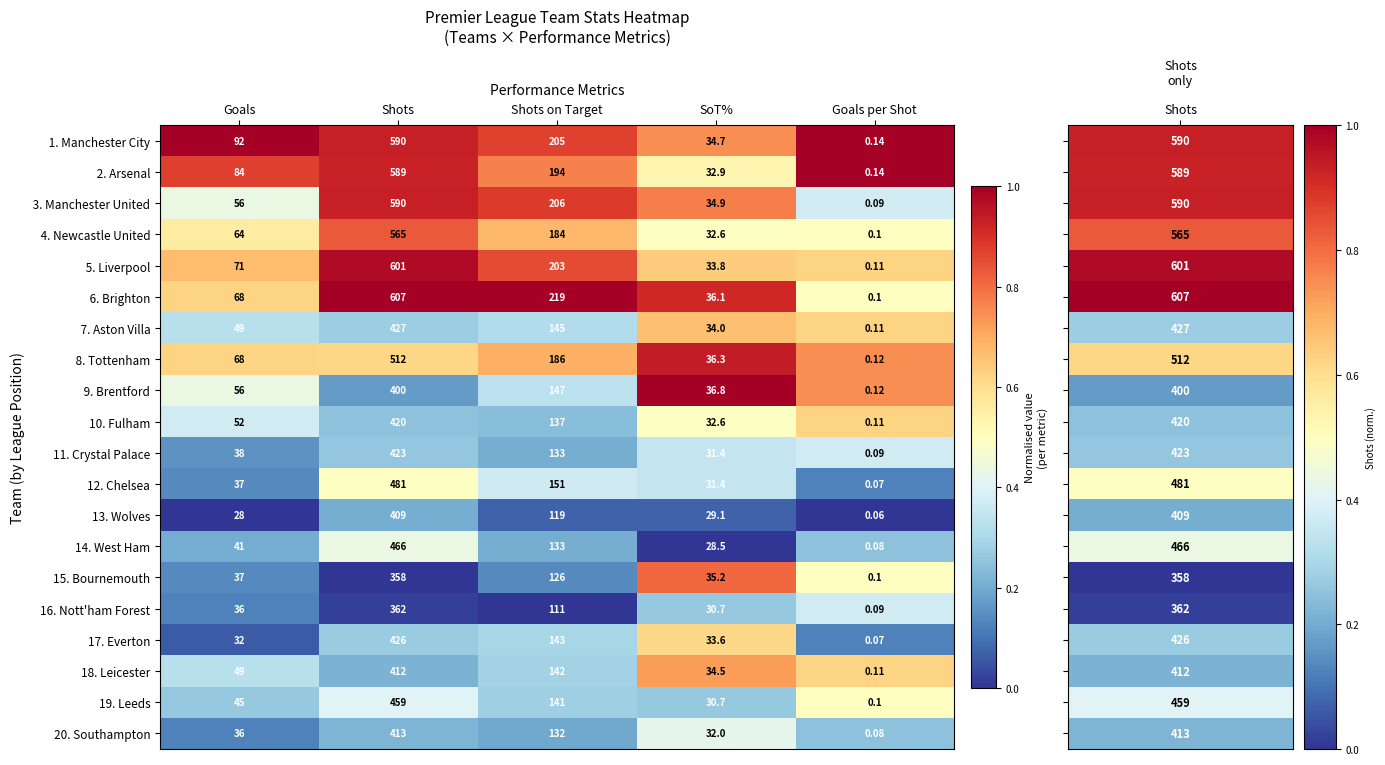

Where is 12. Chelsea nearest to the value 240?

Shots on Target